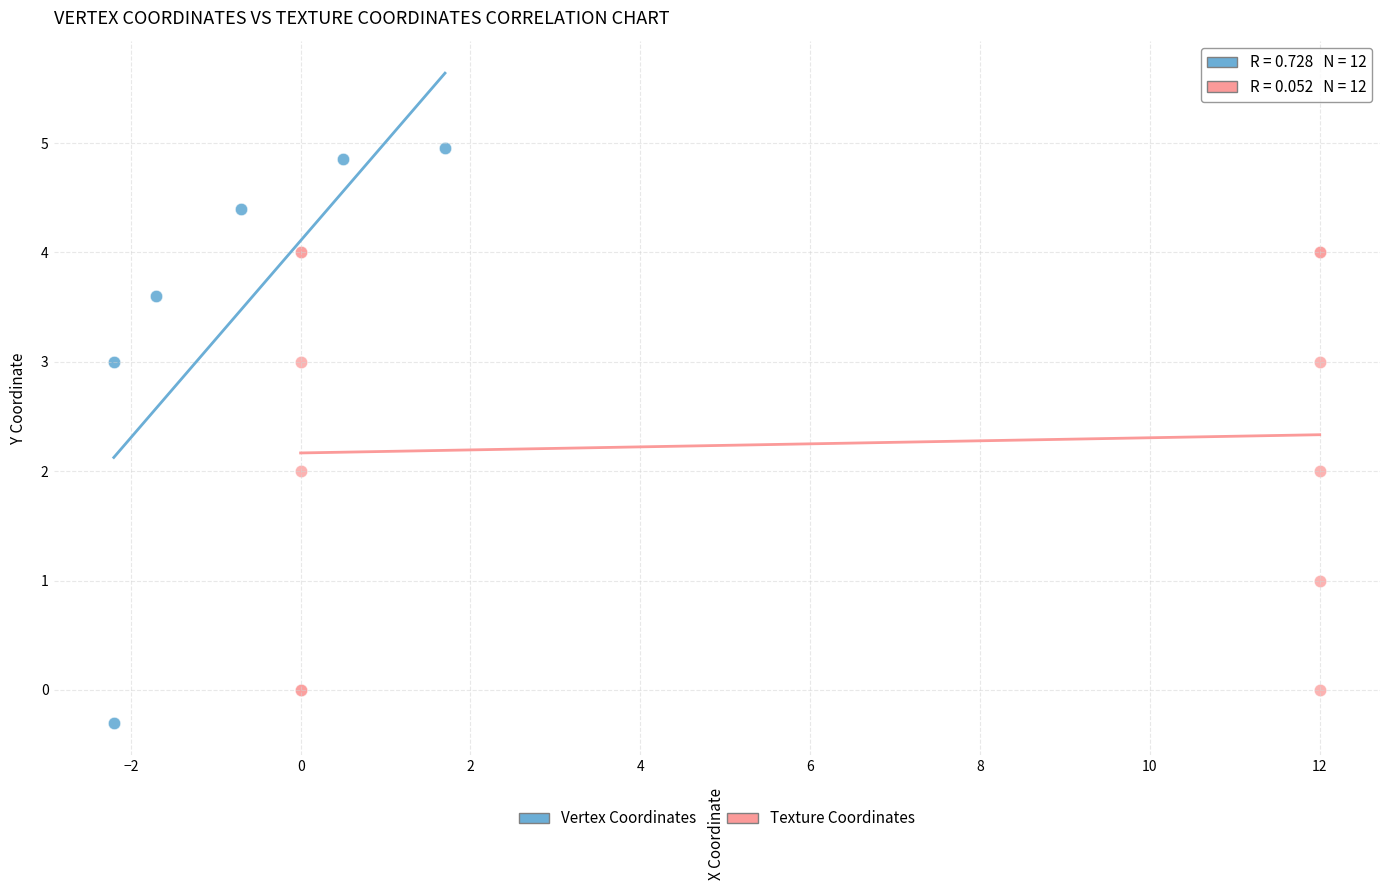

Which series contains the lowest Y value?

Vertex Coordinates